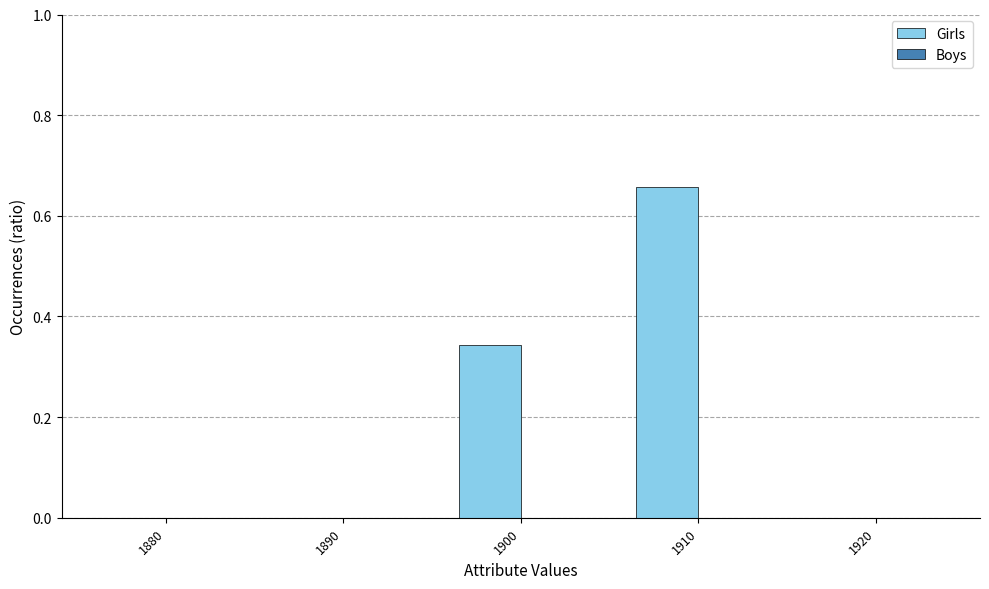

Between 1900 and 1920, which is larger?

1900